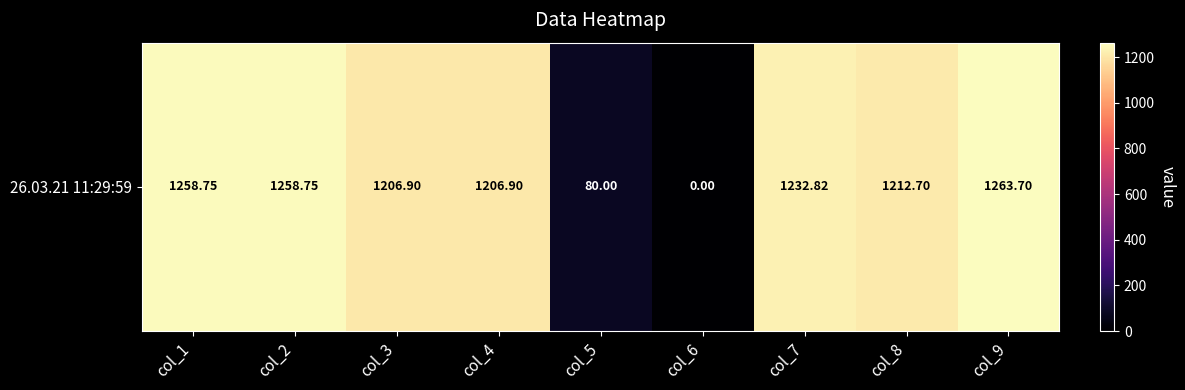

At which label is the value closest to 631?

col_5